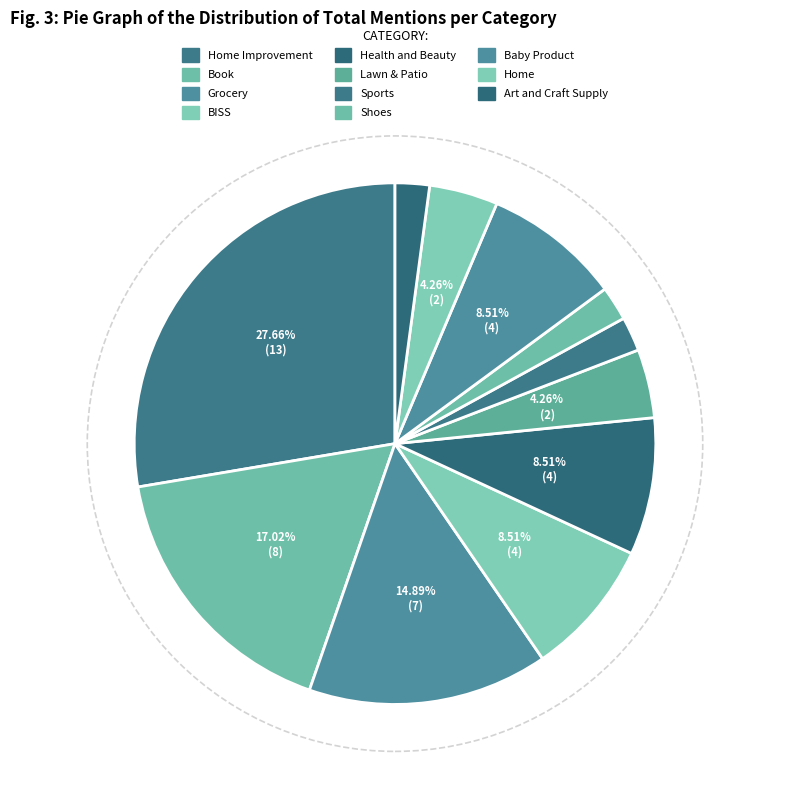

To the nearest percent, what is the average slice percentage?

9%